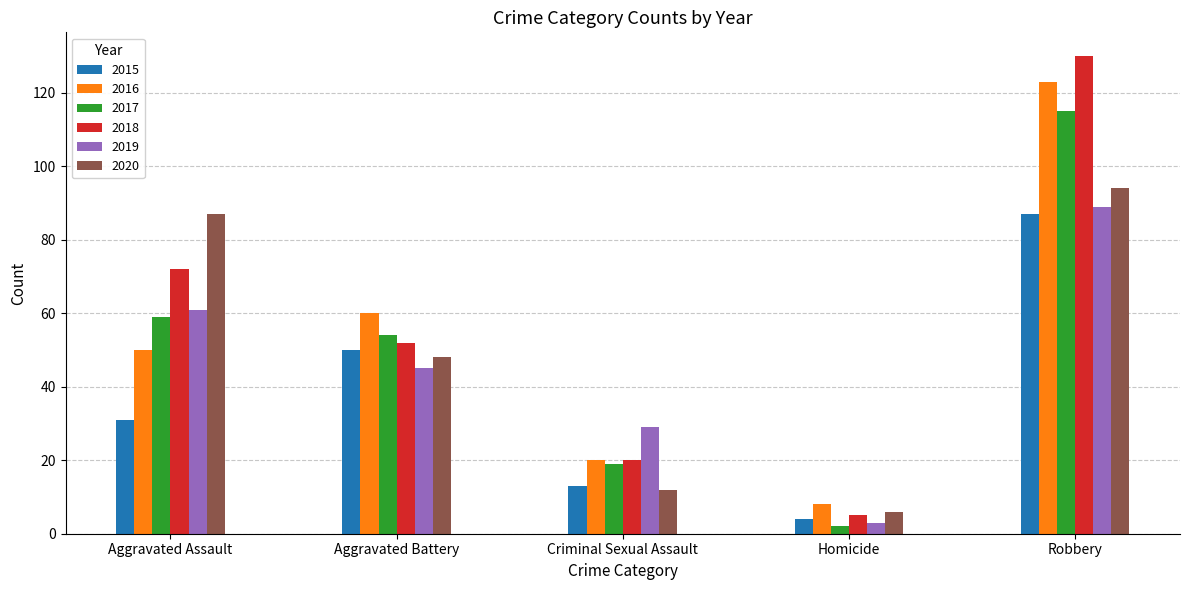

Reading left to right, what are all the values shown in this chart?

2015: 31	50	13	4	87
2016: 50	60	20	8	123
2017: 59	54	19	2	115
2018: 72	52	20	5	130
2019: 61	45	29	3	89
2020: 87	48	12	6	94